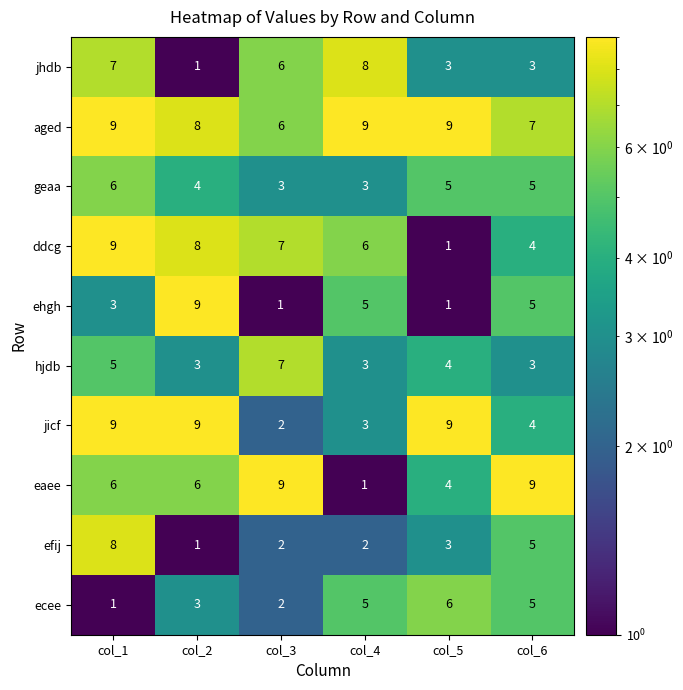

Which category has the lowest value in the aged series?

col_3